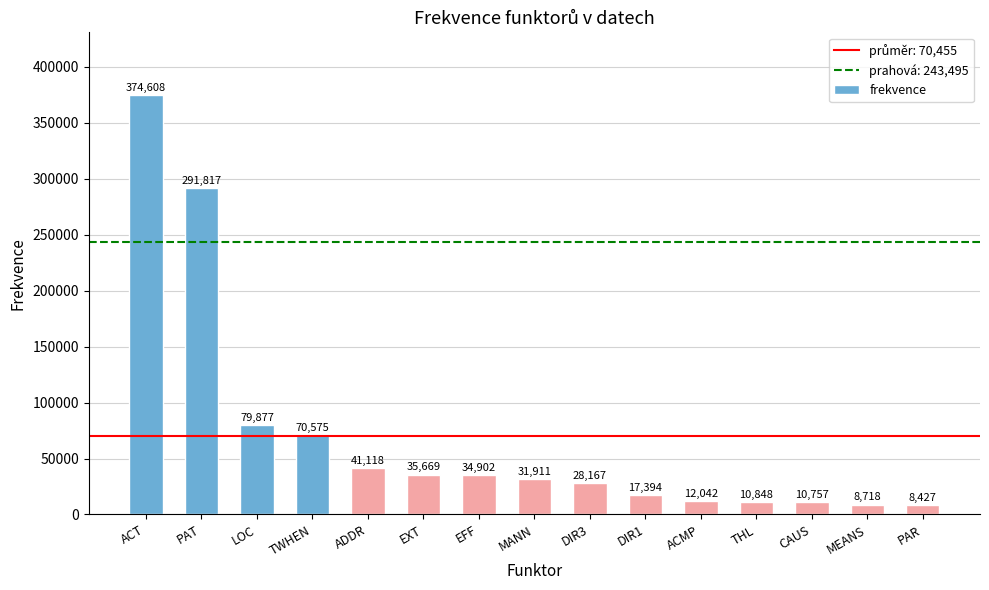

The value at MANN is 53977. True or false?

False